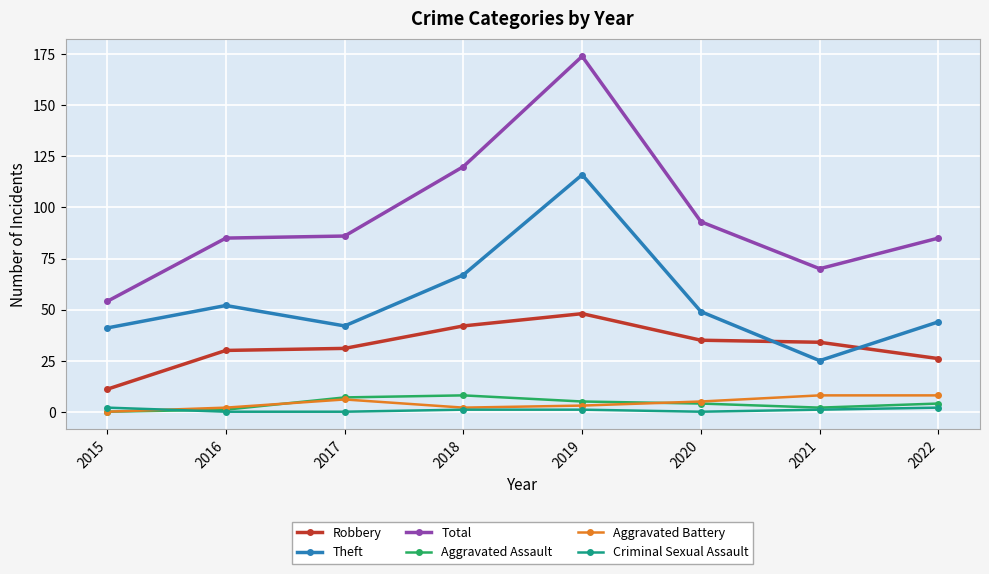

How many categories are shown in the chart?

8